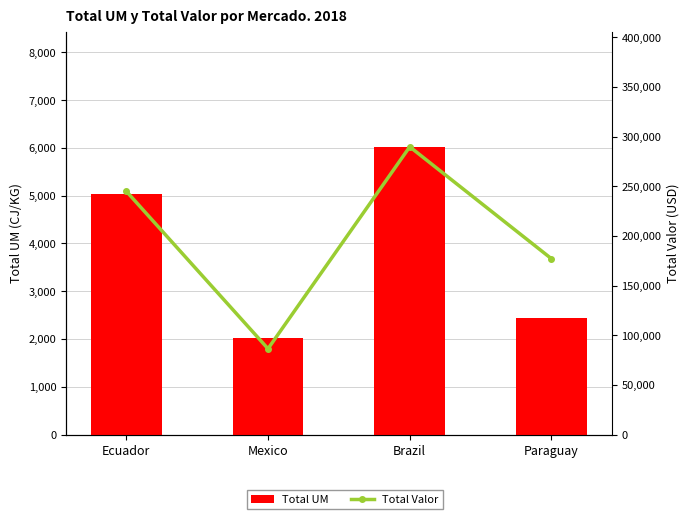

Where does the Total Valor series first go above 244965?

Ecuador